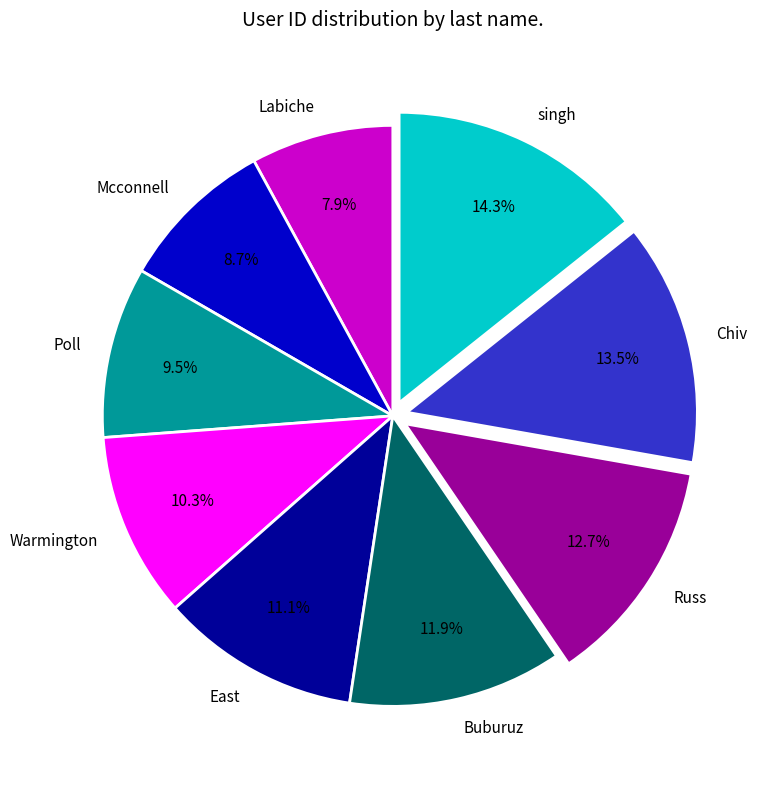

To the nearest percent, what percentage of the pie is East?

11%